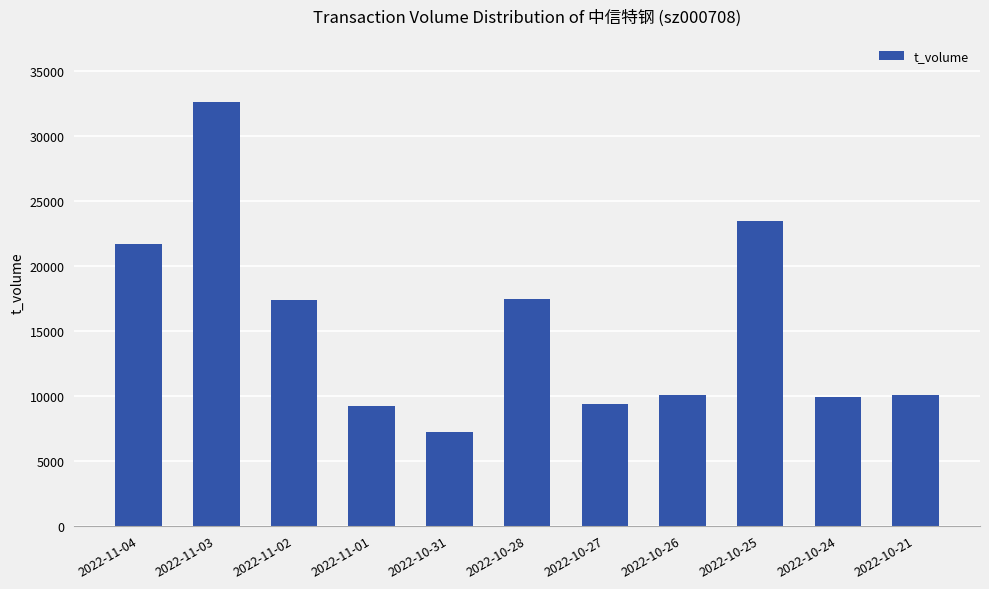

Approximately how many times larger is the value at 2022-10-27 compared to 2022-10-21?

0.9